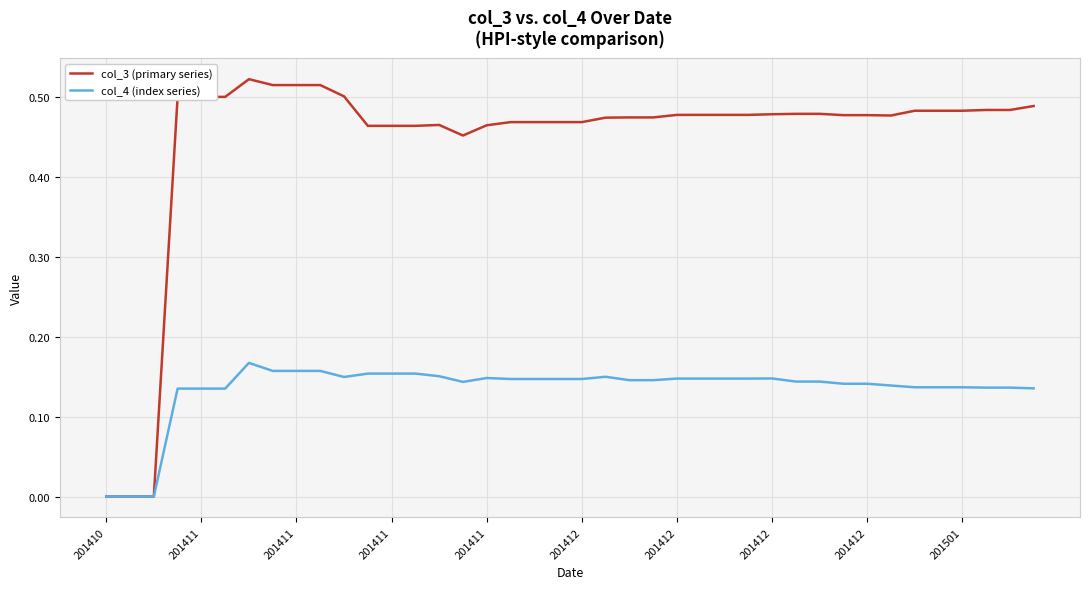

Which series has the widest spread of values?

col_3 (primary series)